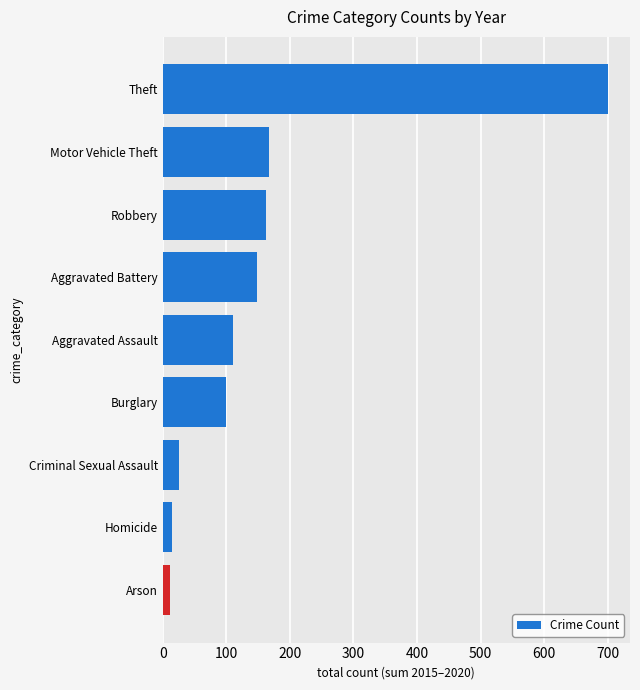

Between Aggravated Assault and Theft, which is larger?

Theft